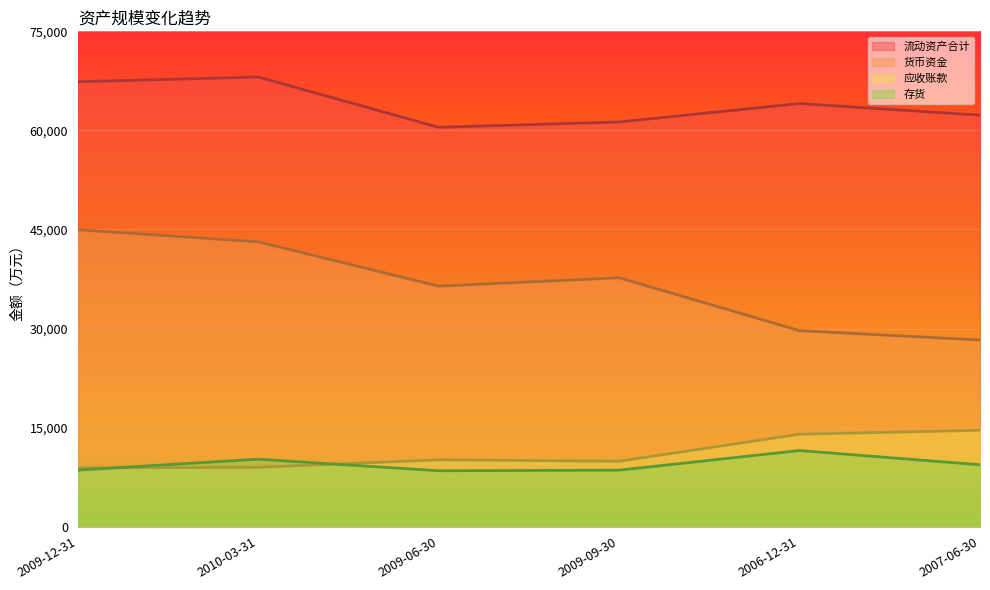

Reading right to left, transcribe all the data shown in this chart.

流动资产合计: 2007-06-30=62313	2006-12-31=64064	2009-09-30=61279	2009-06-30=60469	2010-03-31=68091	2009-12-31=67365
货币资金: 2007-06-30=28263	2006-12-31=29674	2009-09-30=37691	2009-06-30=36418	2010-03-31=43126	2009-12-31=44953
应收账款: 2007-06-30=14586	2006-12-31=13999	2009-09-30=9902	2009-06-30=10116	2010-03-31=8990	2009-12-31=8890
存货: 2007-06-30=9369	2006-12-31=11524	2009-09-30=8552	2009-06-30=8461	2010-03-31=10212	2009-12-31=8558